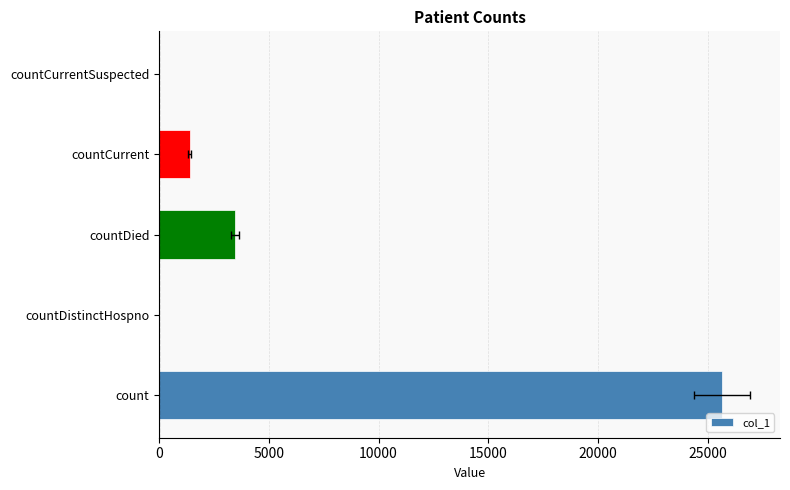

What is the average value?

6107